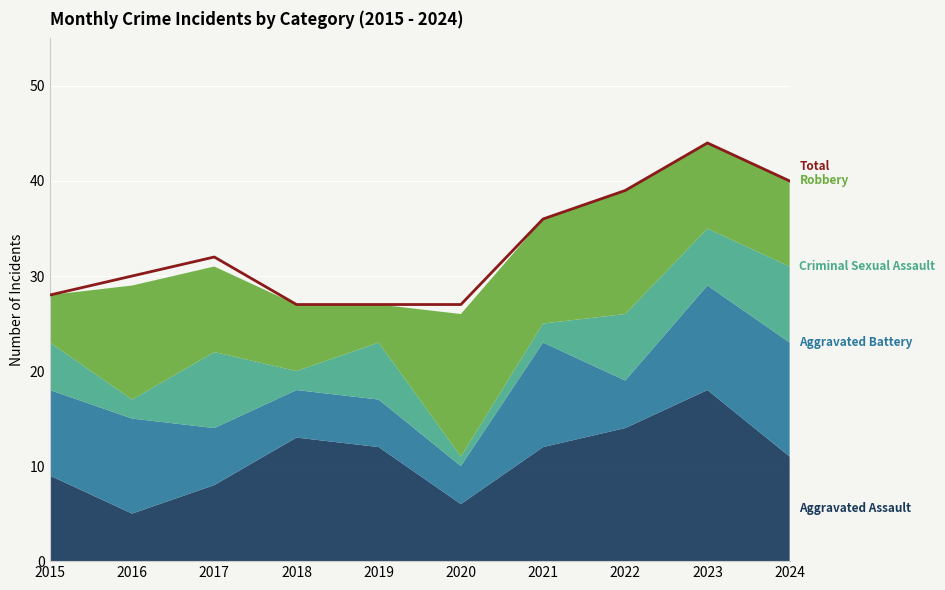

Reading left to right, what are all the values shown in this chart?

2015=28	2016=30	2017=32	2018=27	2019=27	2020=27	2021=36	2022=39	2023=44	2024=40